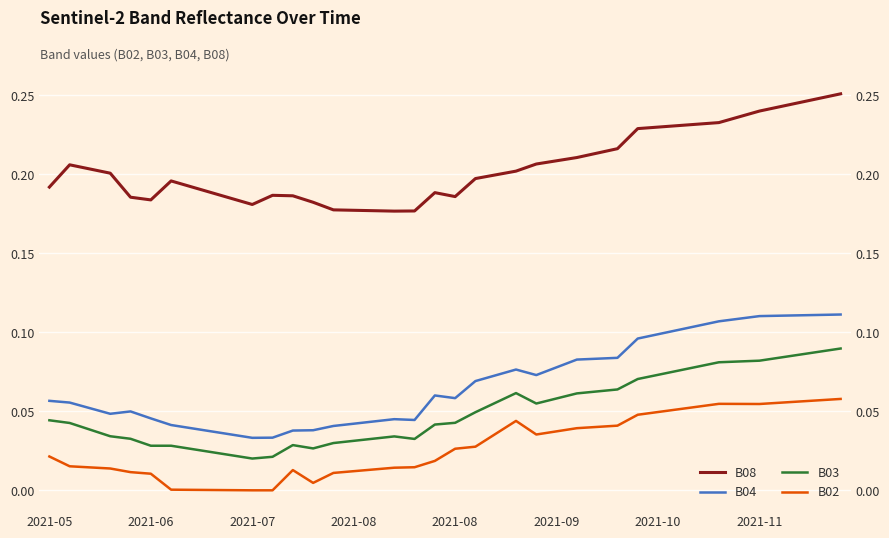

At 16, list the series in order from smallest to largest.

B02, B03, B04, B08